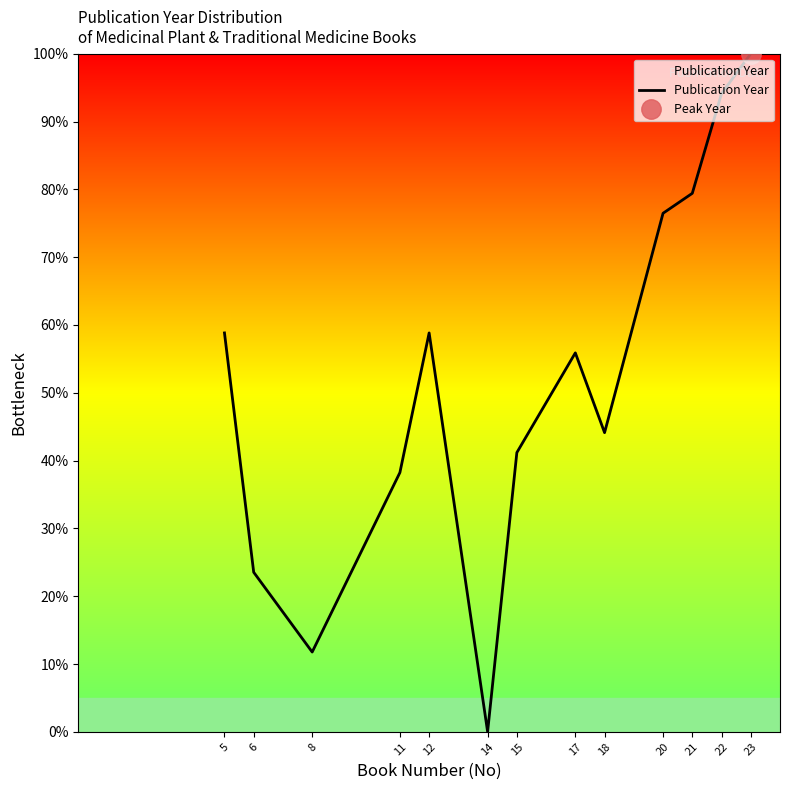

Rank the categories by value from lowest to highest.

14, 8, 6, 11, 15, 18, 17, 5, 12, 20, 21, 22, 23